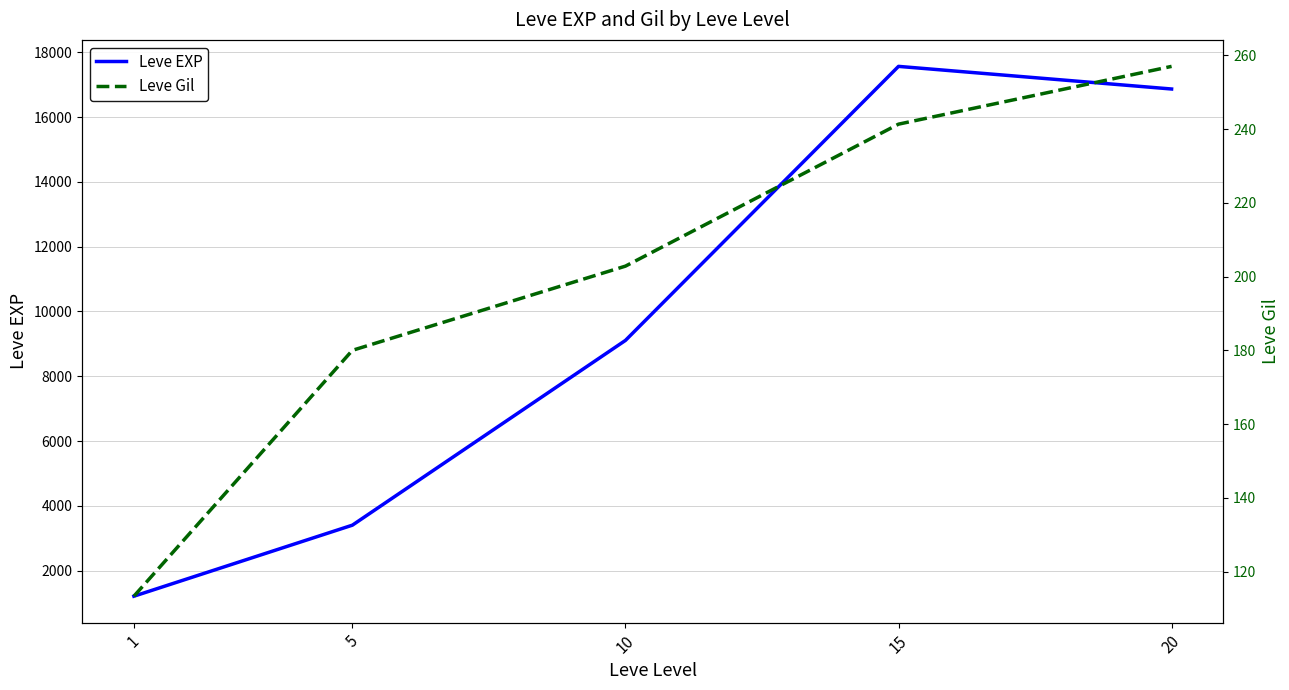

True or false: Leve EXP and Leve Gil cross at least once.

False